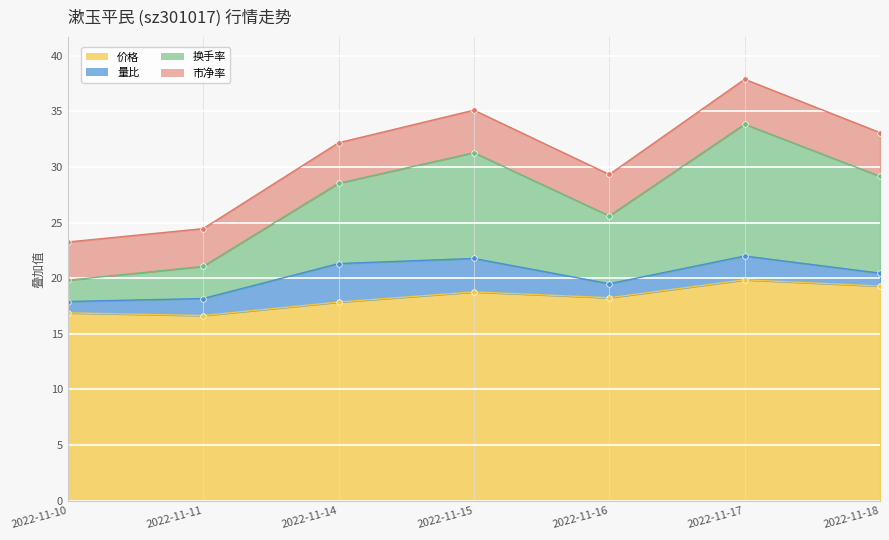

What is the highest value of the 价格 series?

19.9